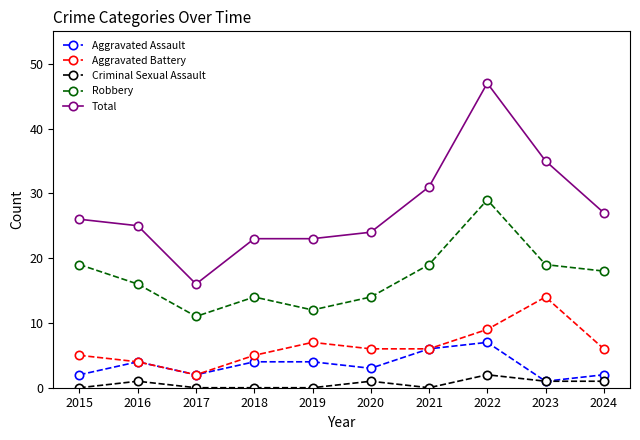

Reading left to right, list all the values displayed in this chart.

Aggravated Assault: 2	4	2	4	4	3	6	7	1	2
Aggravated Battery: 5	4	2	5	7	6	6	9	14	6
Criminal Sexual Assault: 0	1	0	0	0	1	0	2	1	1
Robbery: 19	16	11	14	12	14	19	29	19	18
Total: 26	25	16	23	23	24	31	47	35	27